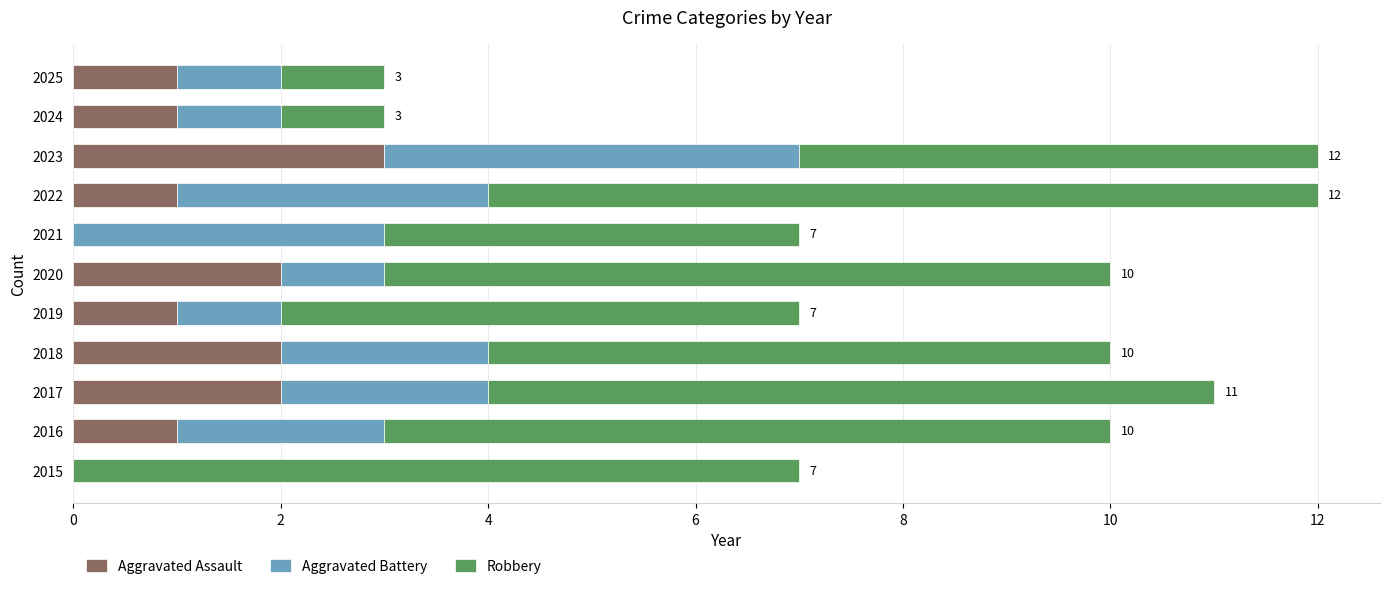

The Aggravated Assault series shows 2 at 2017. True or false?

True